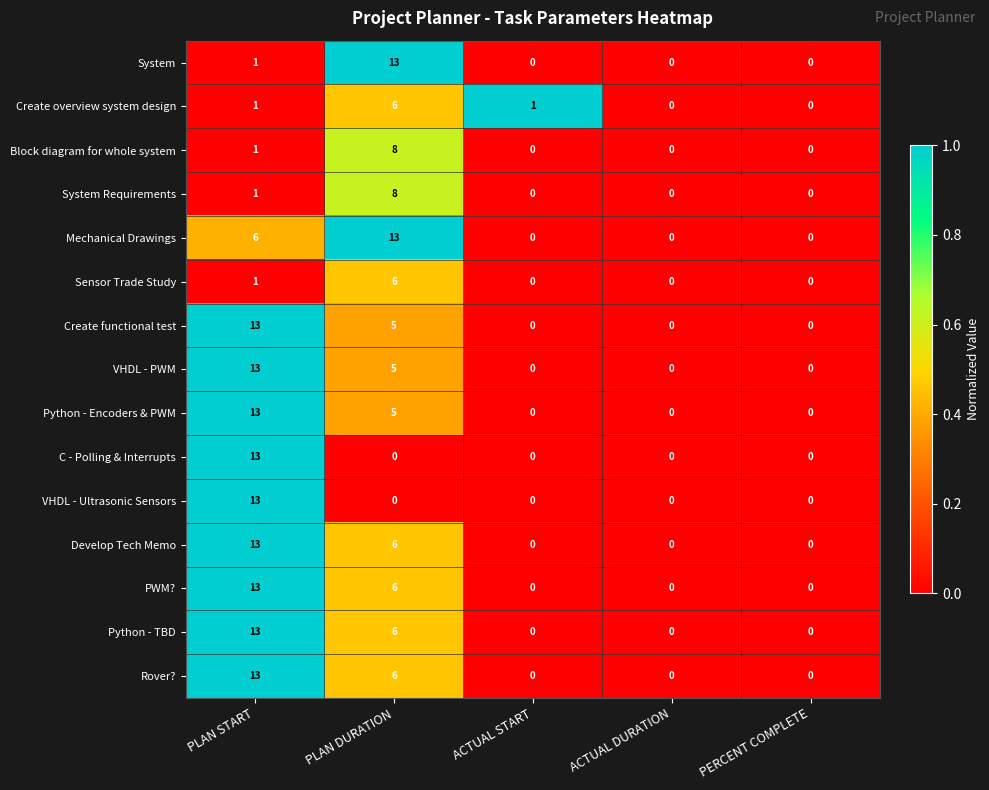

What is the difference between the highest and lowest values at PLAN DURATION?

13